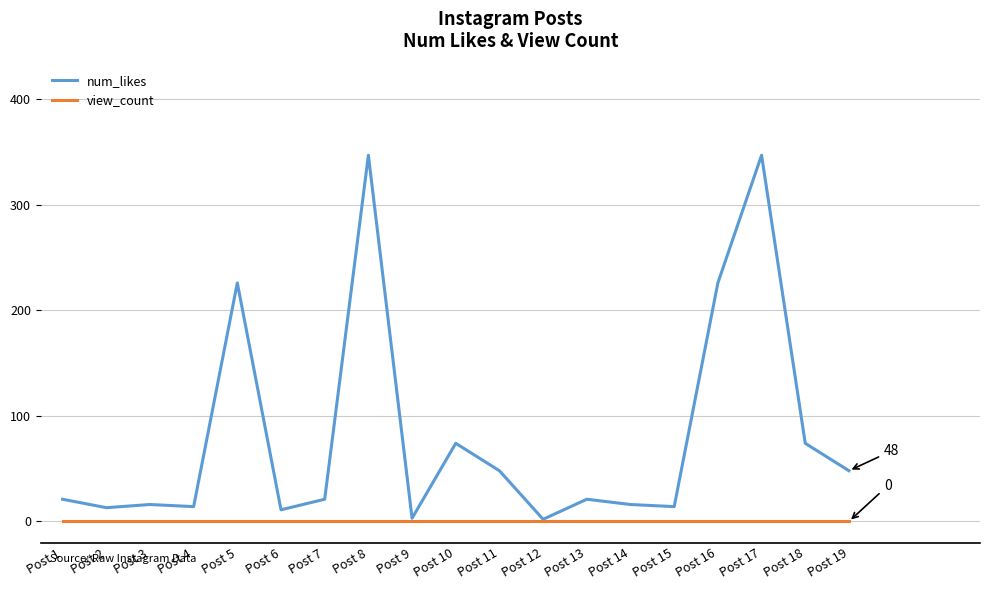

Between Post 12 and Post 19, which series saw the biggest shift?

num_likes